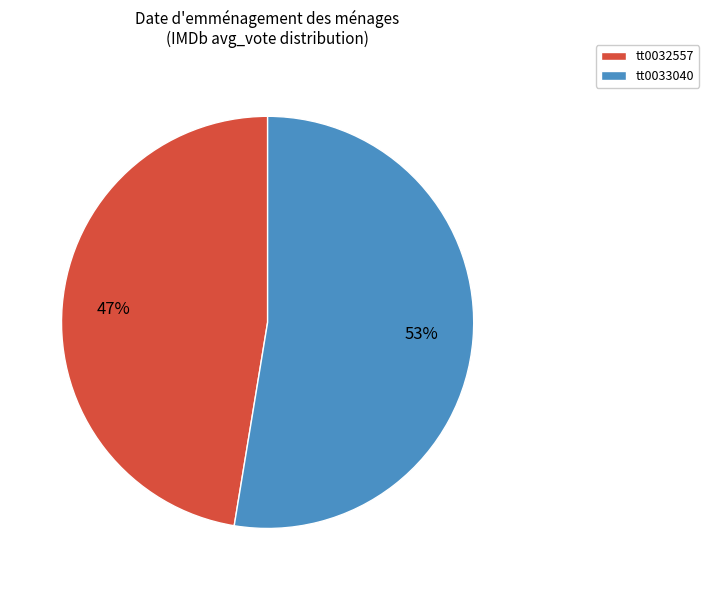

To the nearest percent, what portion does tt0032557 represent?

47%